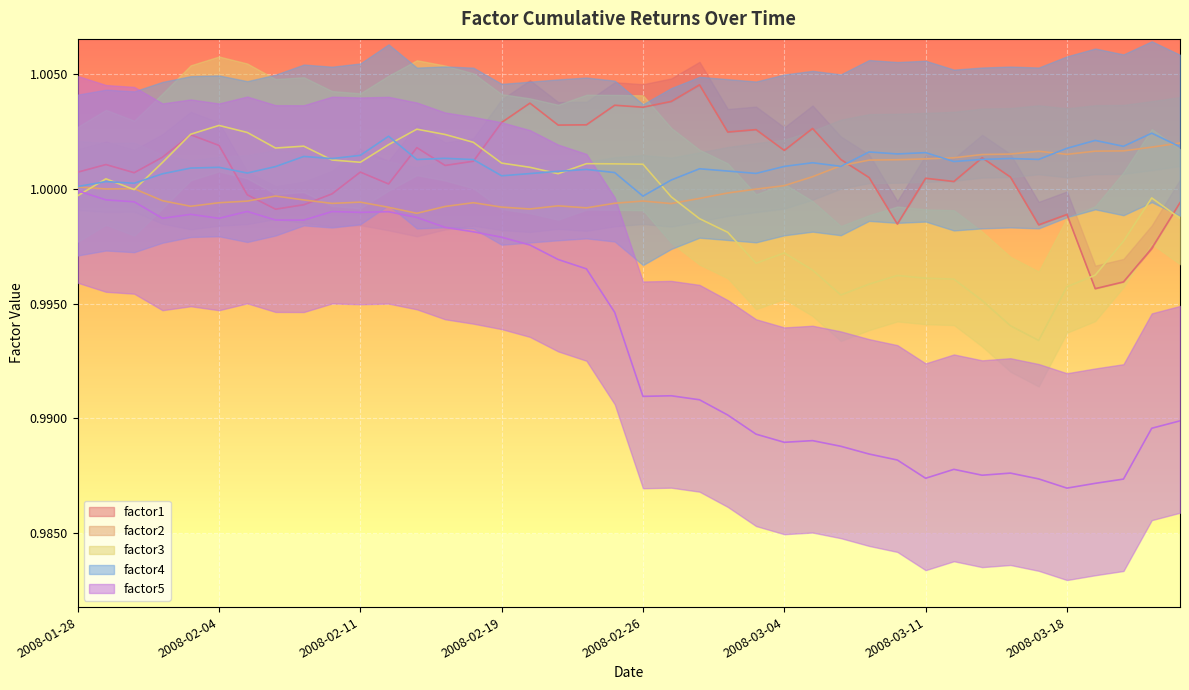

What position from the right is 2008-02-06?

33